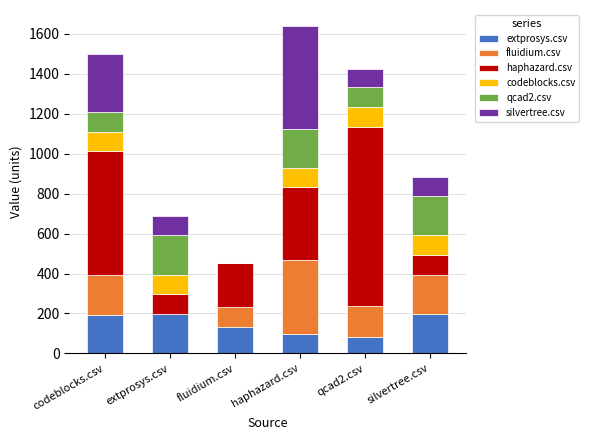

What is the total value across all series at qcad2.csv?

1426.5